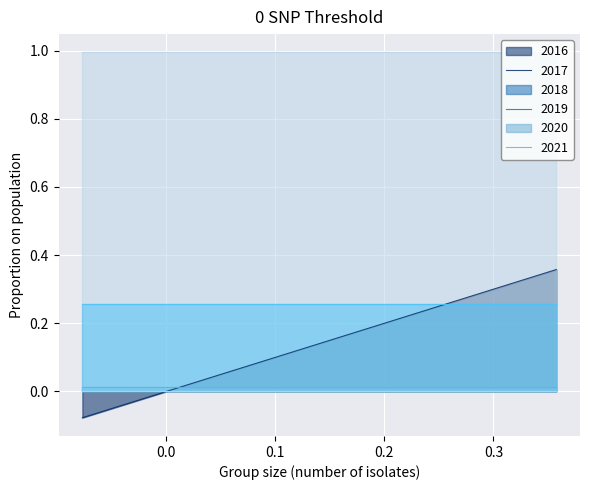

What is the difference between the highest and lowest values at 0?

1.1